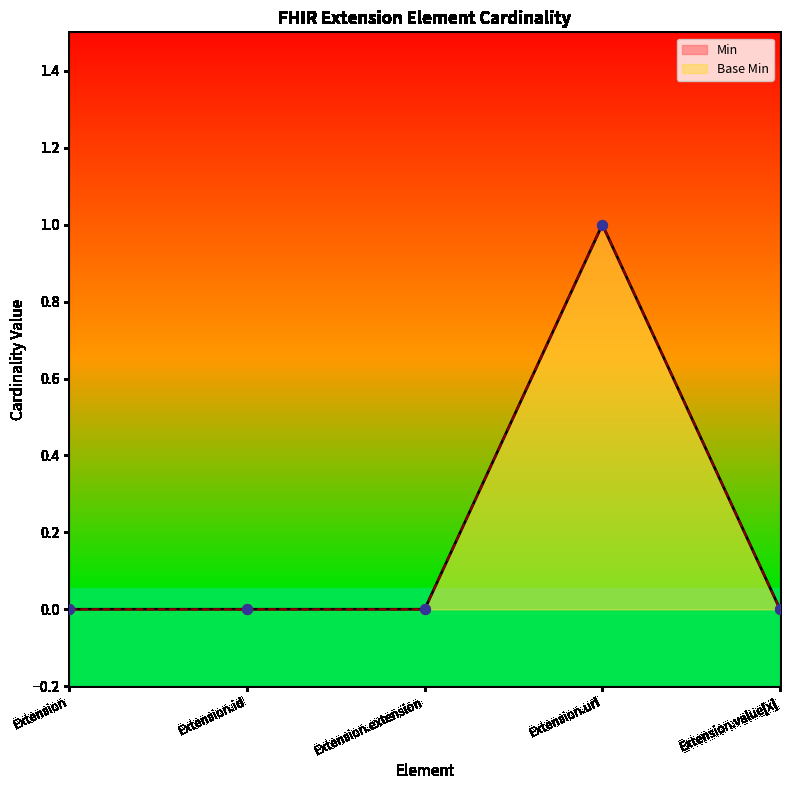

Which series has the largest total across all categories?

Min